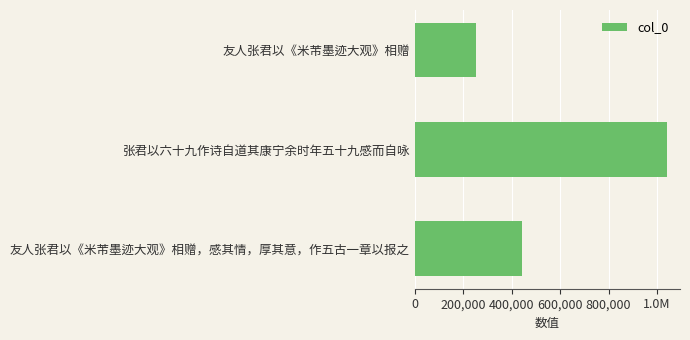

What is the difference between the maximum and second lowest values?

602208